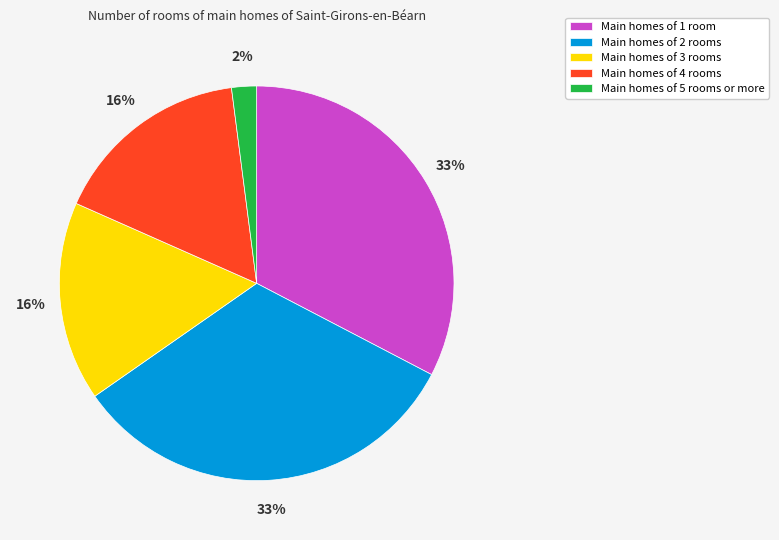

Is it true that Main homes of 5 rooms or more is 2% of the pie?

True